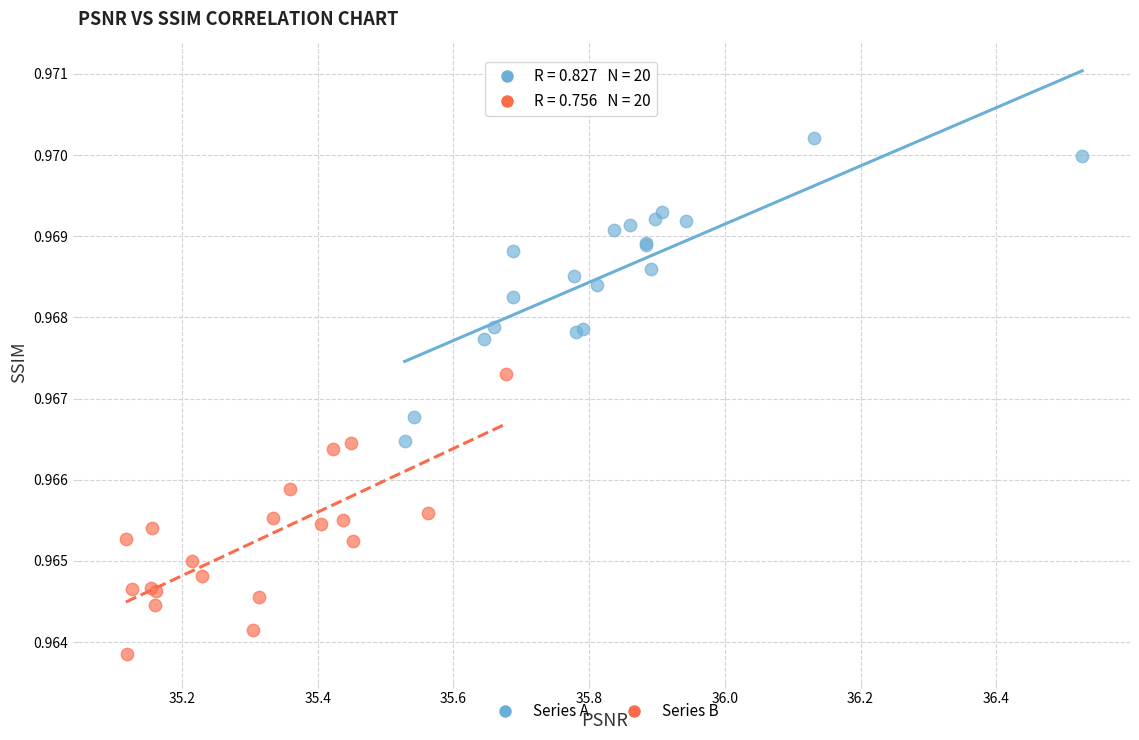

Which series has the largest Y range (max minus min)?

Series A